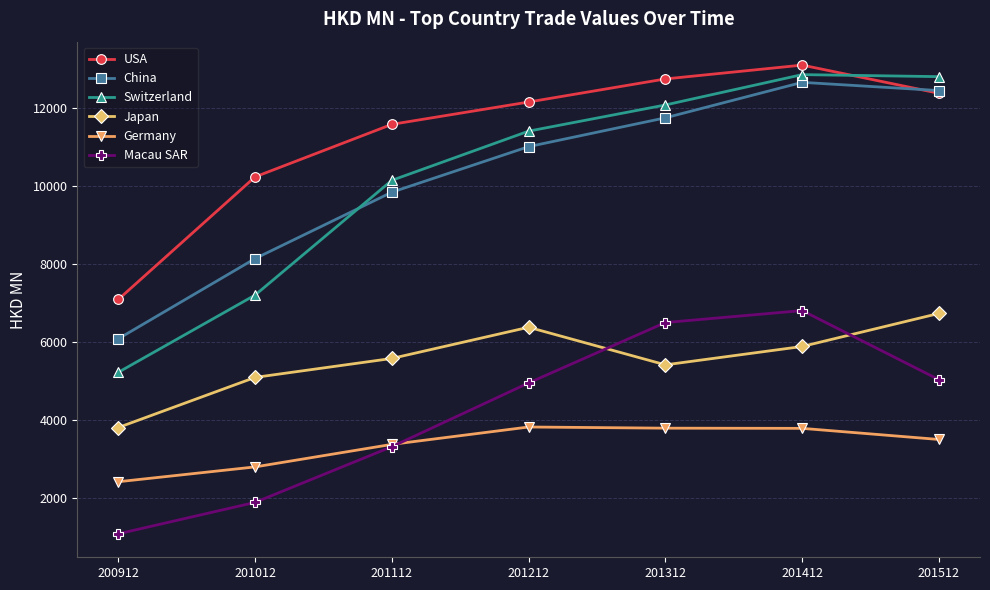

What is the difference between the maximum and second lowest values in the Switzerland series?

5653.3